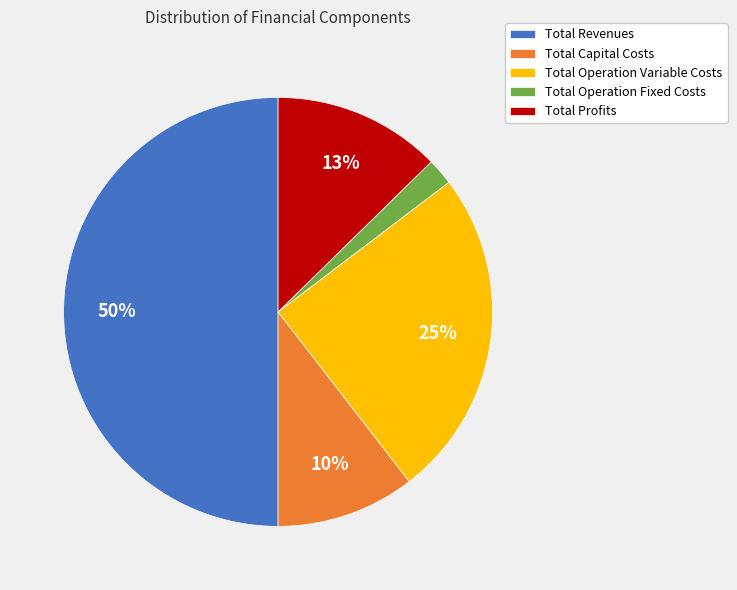

Which slice is the largest?

Total Revenues